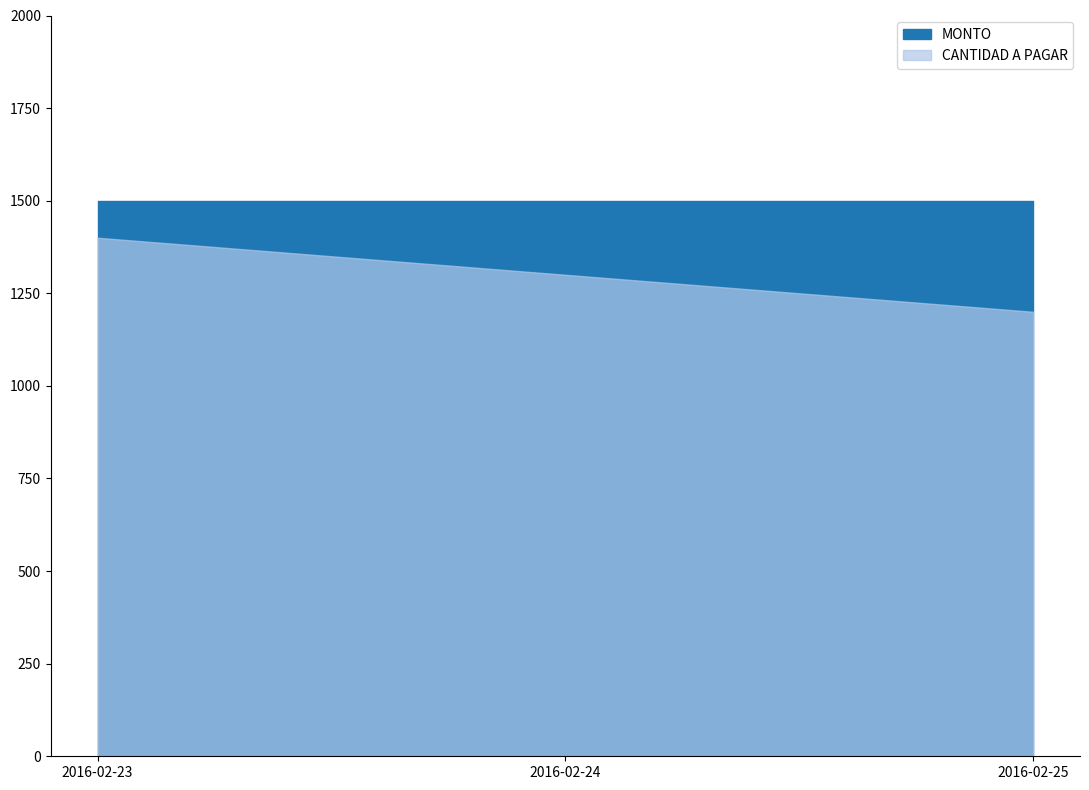

Reading right to left, transcribe all the data shown in this chart.

MONTO: 2016-02-25=1500	2016-02-24=1500	2016-02-23=1500
CANTIDAD A PAGAR: 2016-02-25=1200	2016-02-24=1300	2016-02-23=1400